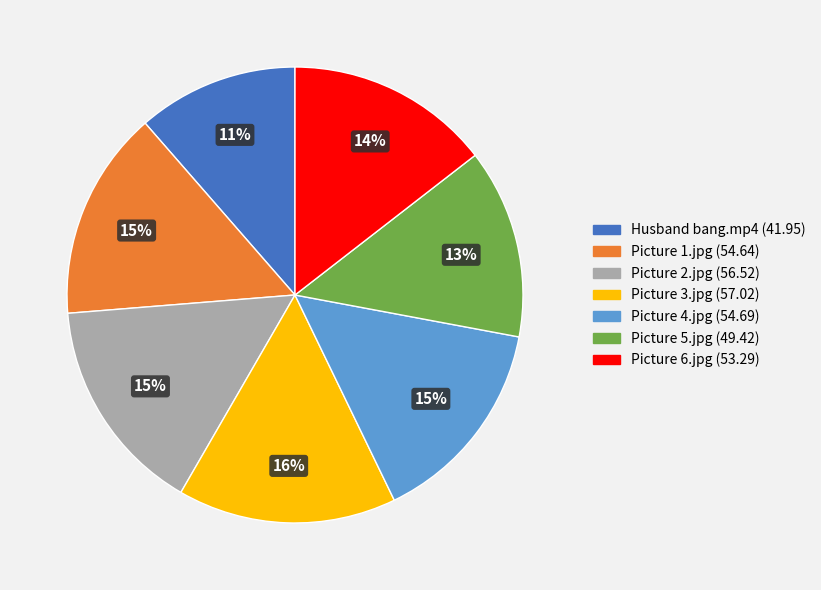

True or false: Picture 5.jpg accounts for 1% of the total.

False